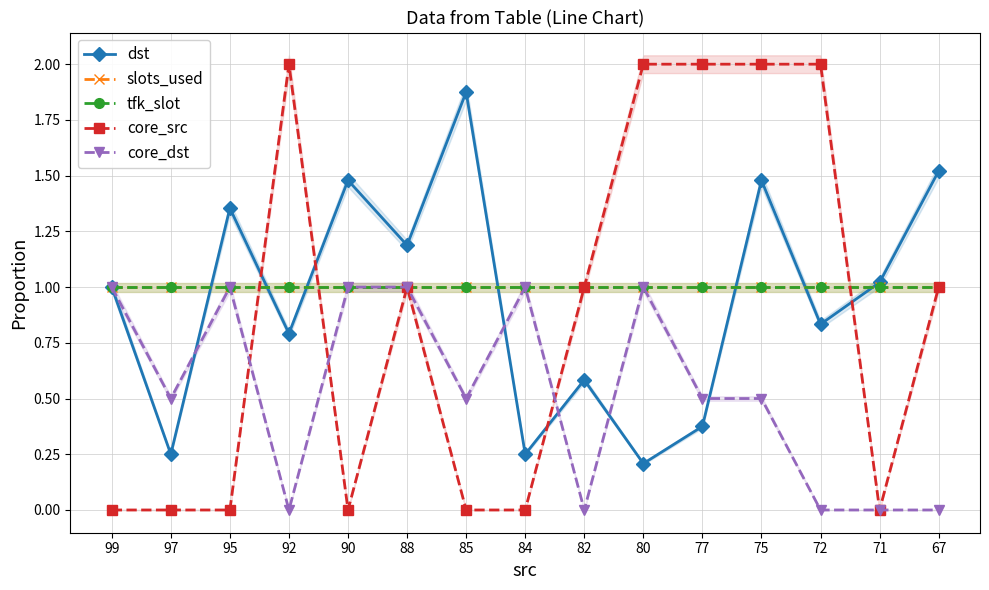

Is this an area chart (filled region under the line)?

No